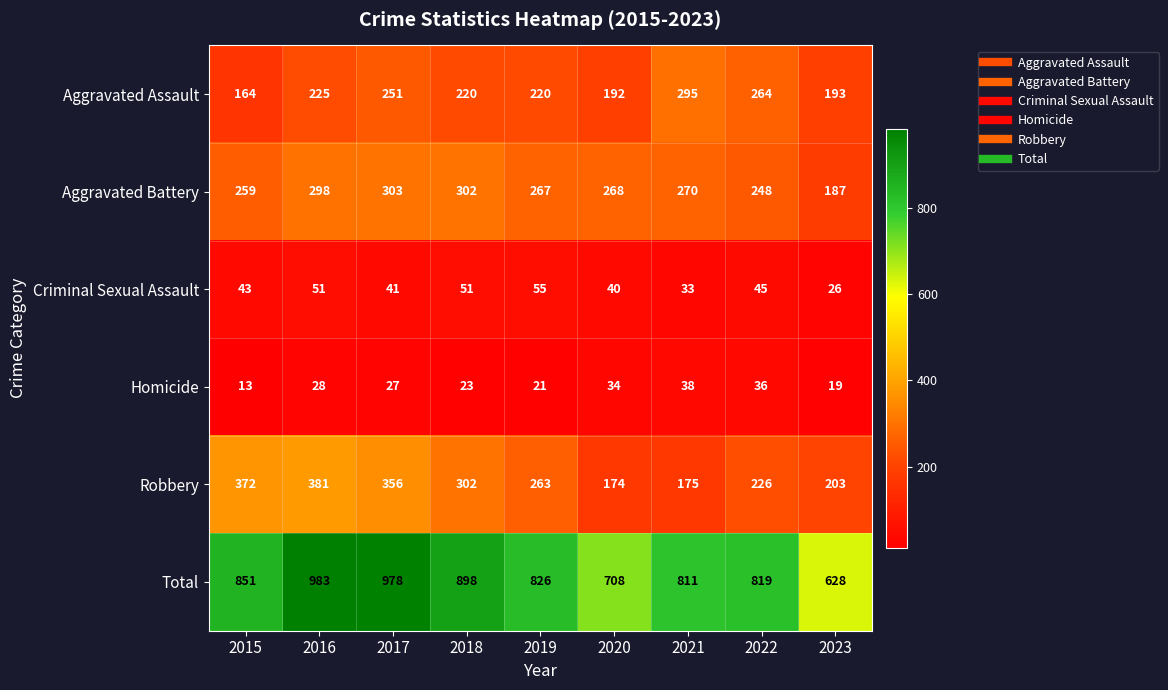

At which category is the sum across all series the highest?

2016